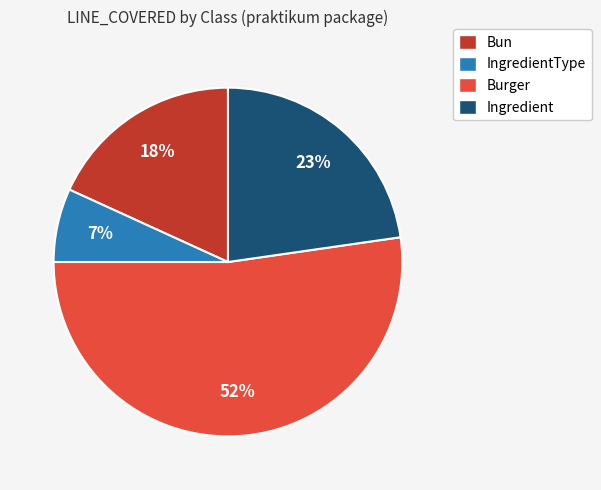

How many segments does this pie chart have?

4